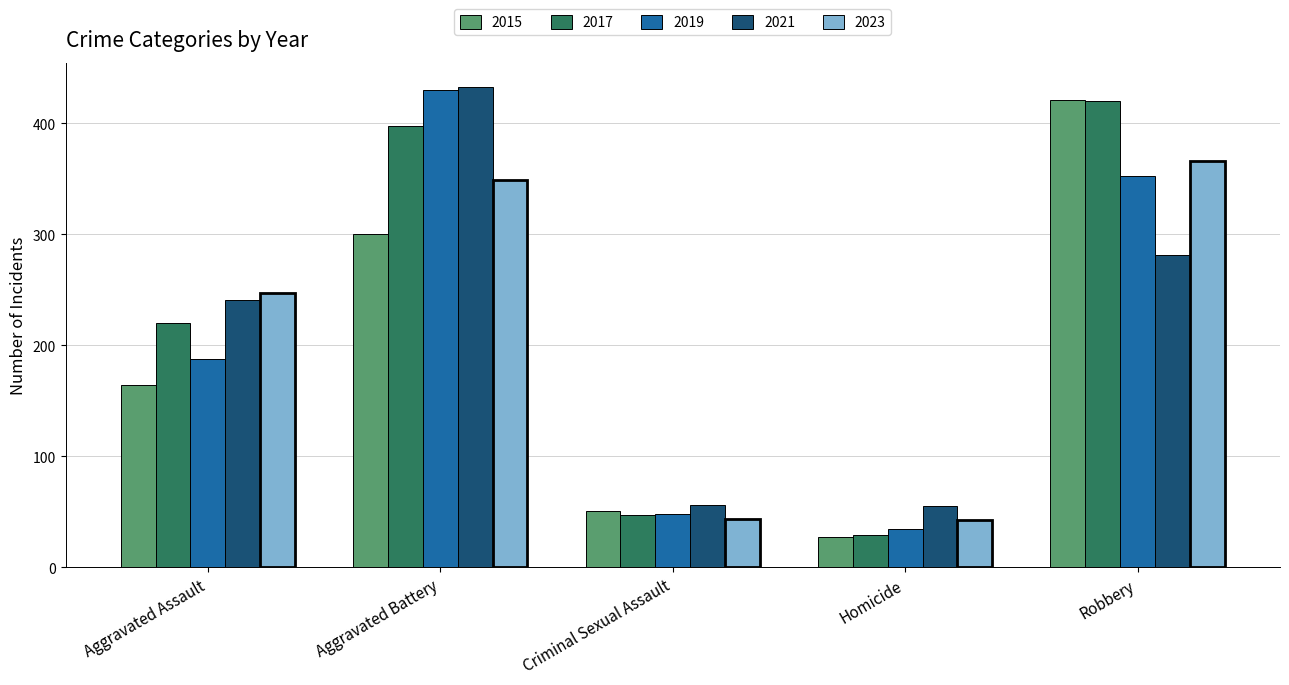

Where does the 2017 series first go above 247?

Aggravated Battery